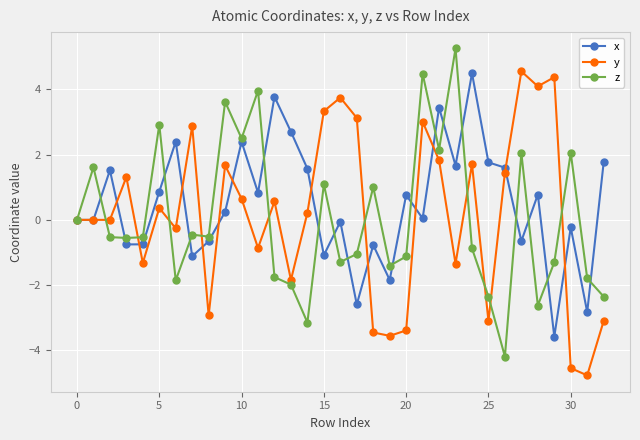

What is the value of the x point at the 9th from the left?

-0.7